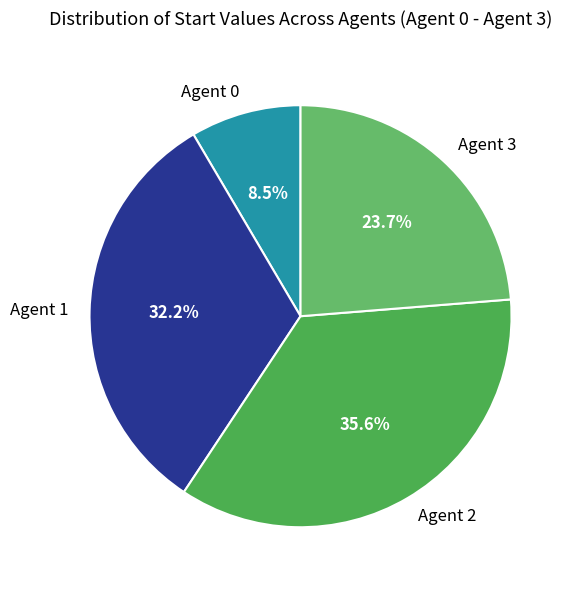

Rank the categories by value from highest to lowest.

Agent 2, Agent 1, Agent 3, Agent 0